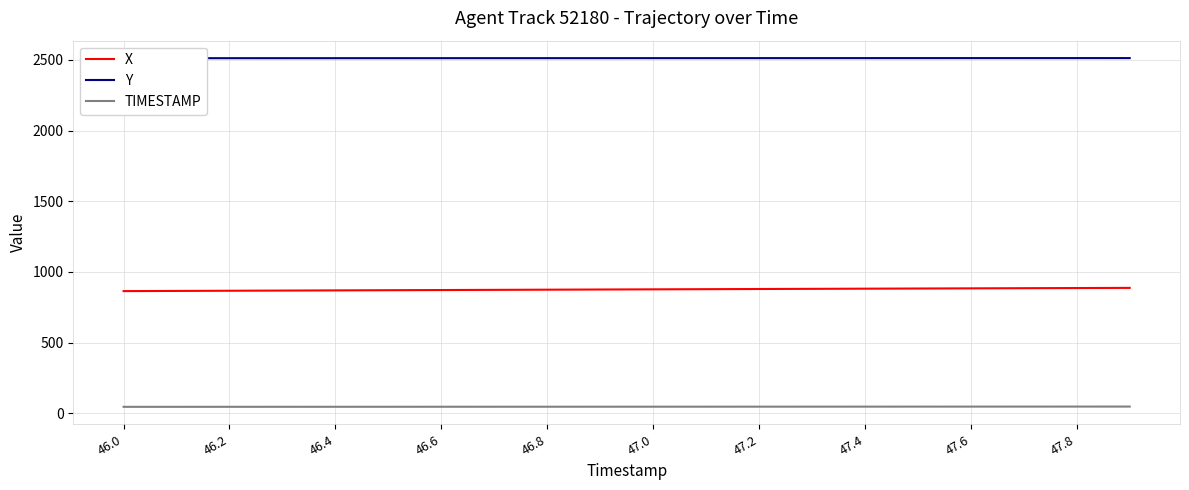

True or false: X and TIMESTAMP cross at least once.

False